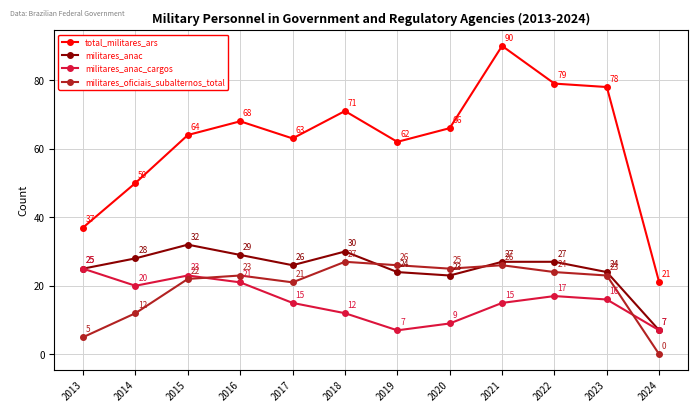

What is the value of the militares_anac point at the 5th from the left?

26